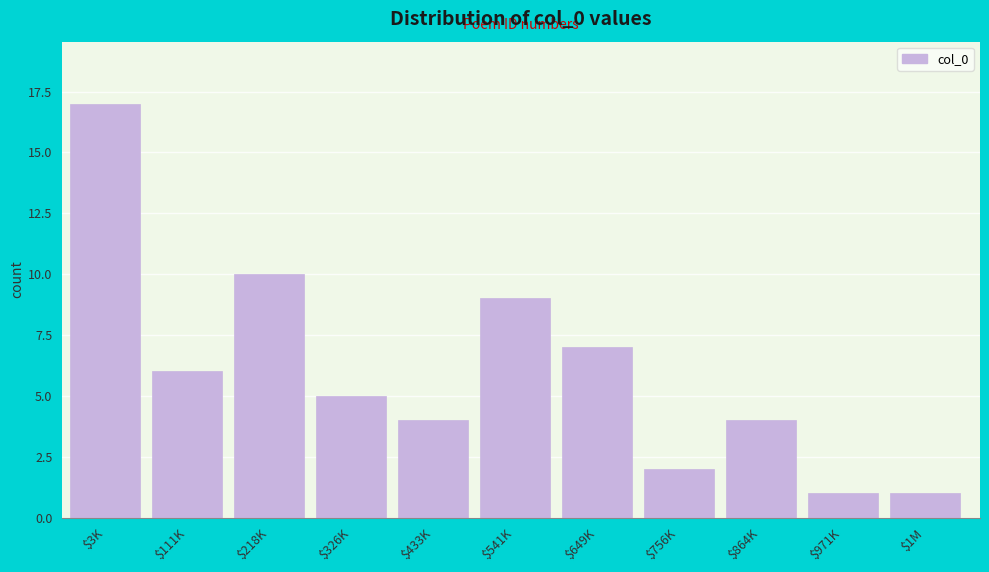

Reading right to left, list all the values displayed in this chart.

1	1	4	2	7	9	4	5	10	6	17